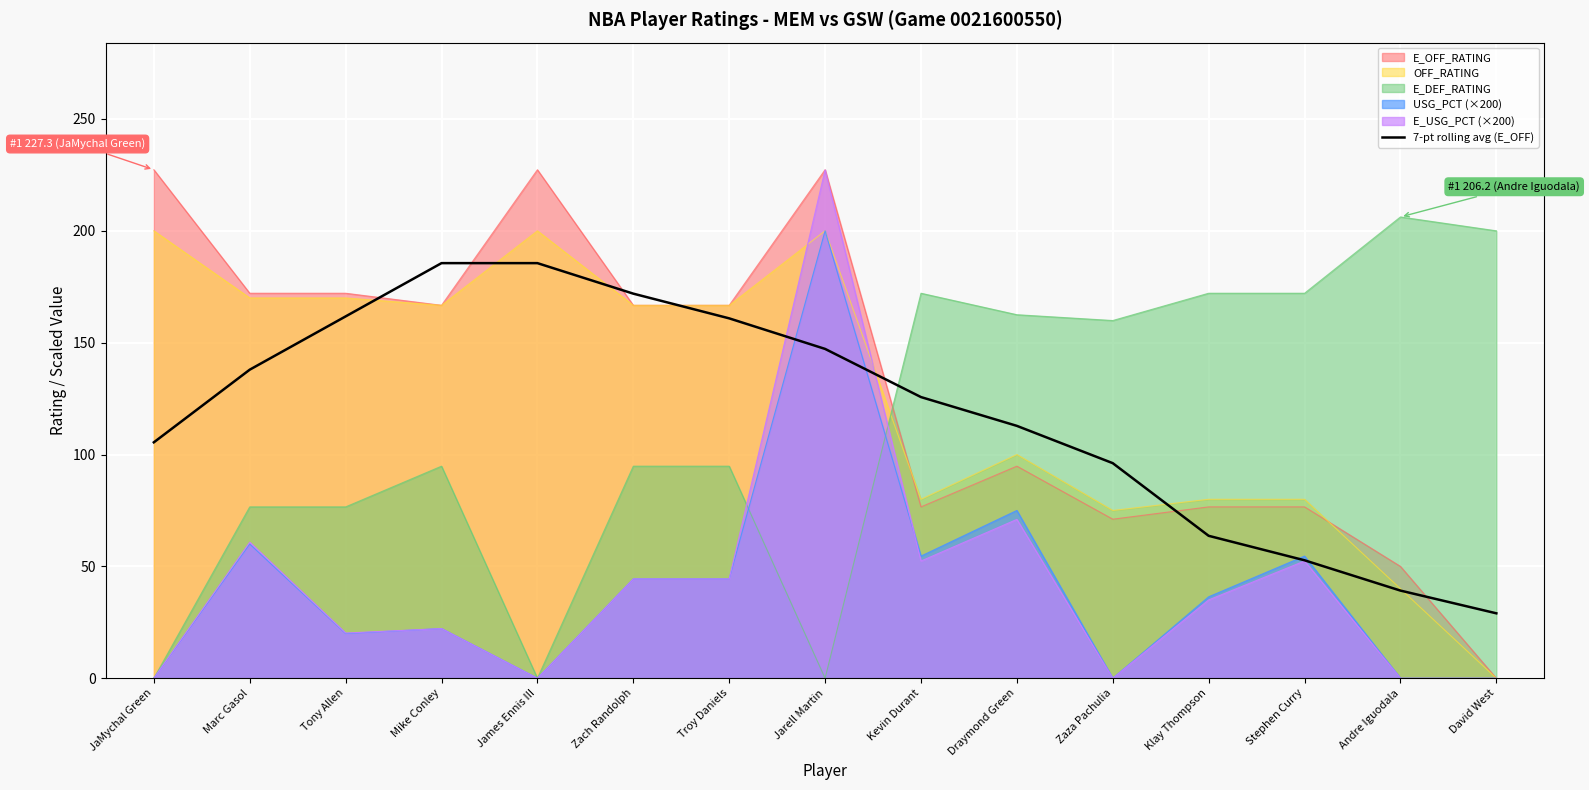

True or false: the data shows 227.3 at Marc Gasol.

False